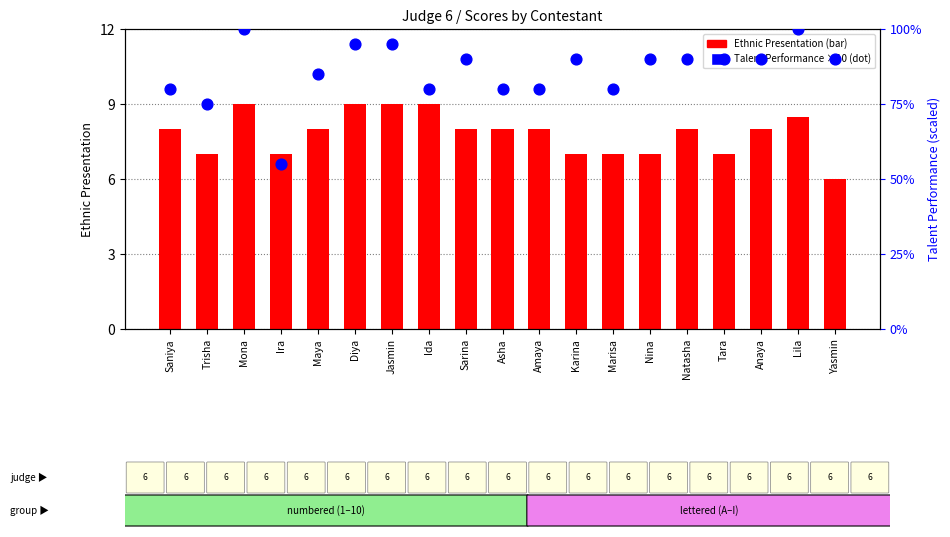

Which series has the largest total across all categories?

Talent Performance